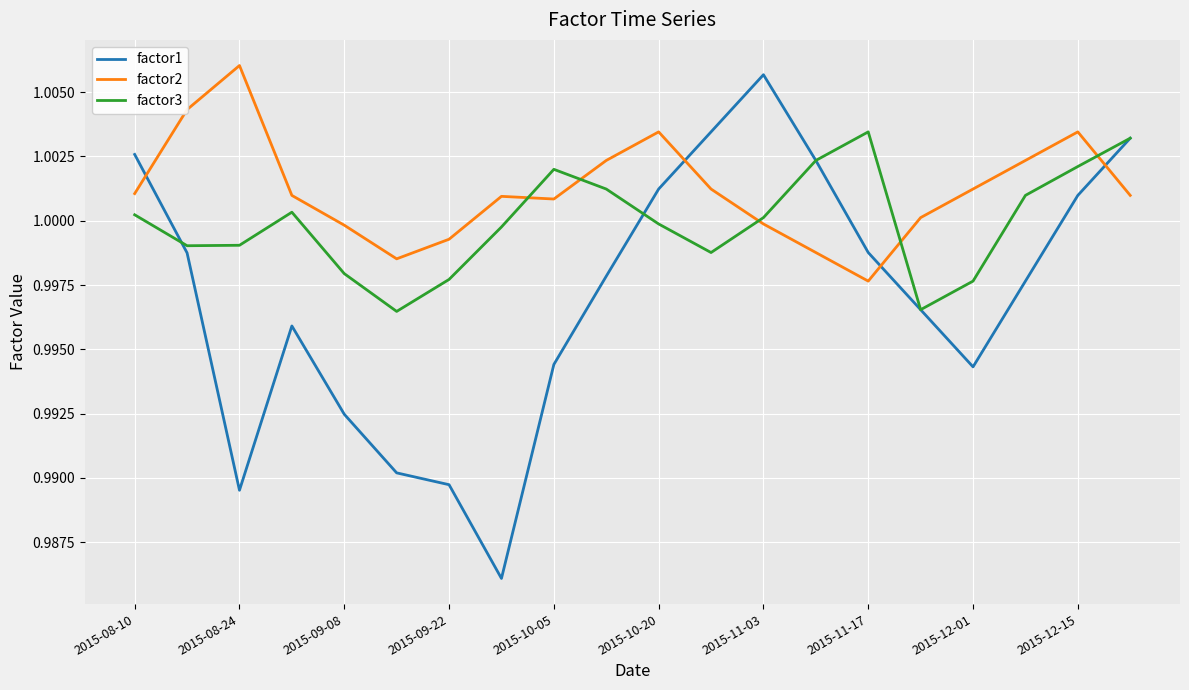

After their last crossing, which series has the higher values: factor2 or factor3?

factor3